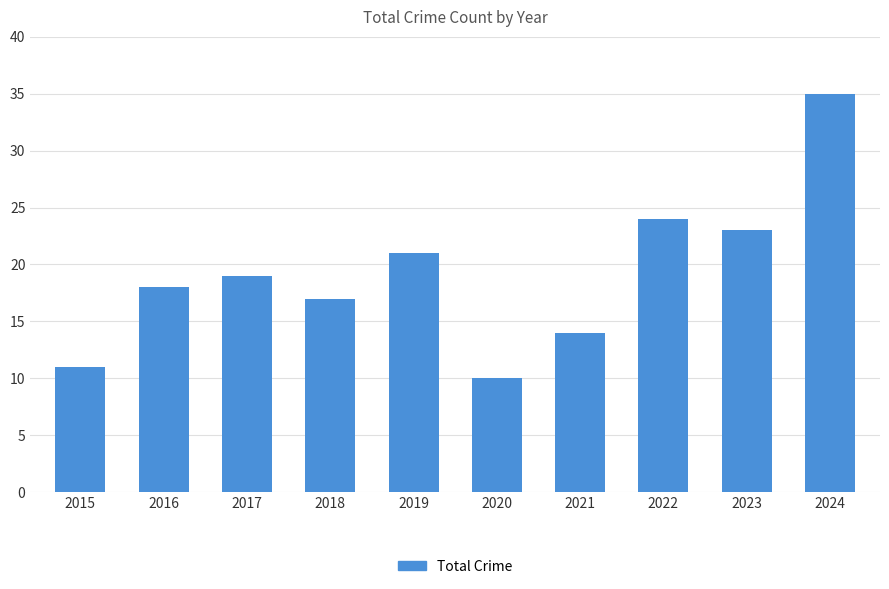

What is the approximate value at 2019, to the nearest 5?

20